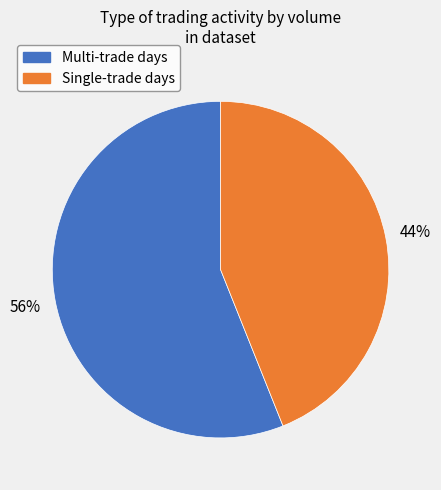

To the nearest percent, what is the difference between the largest and smallest slice percentages?

12%